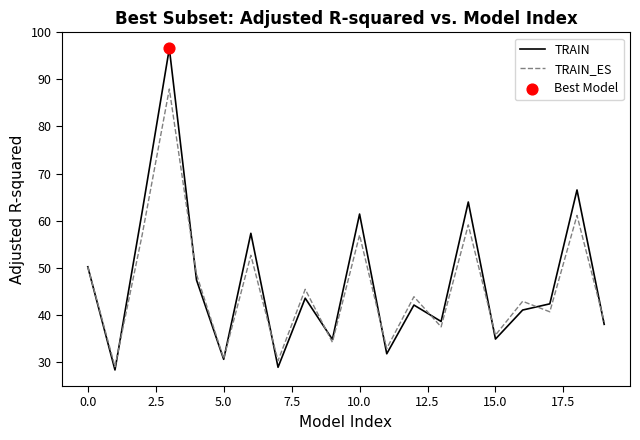

Which series has the largest total across all categories?

TRAIN